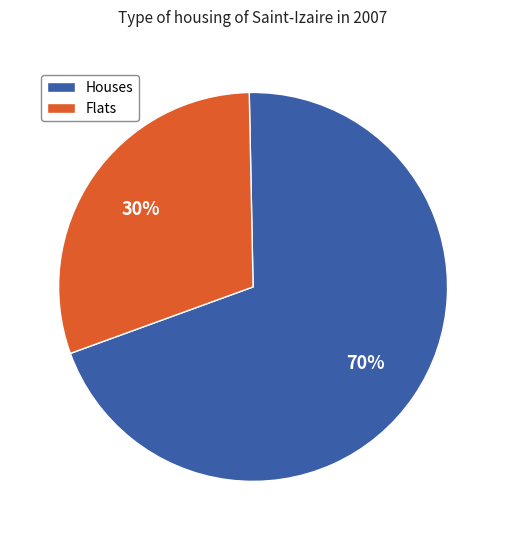

Is there a majority slice in this chart?

Yes